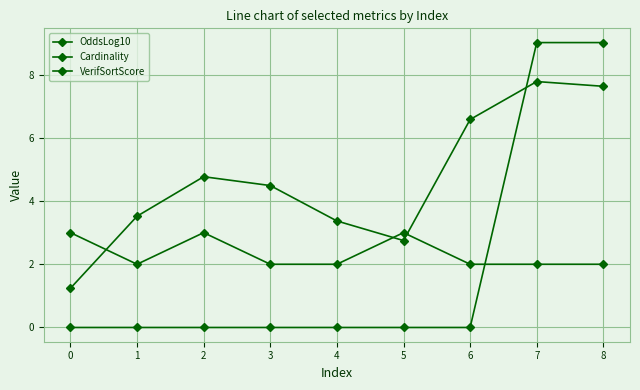

Does the chart have visible grid lines?

Yes